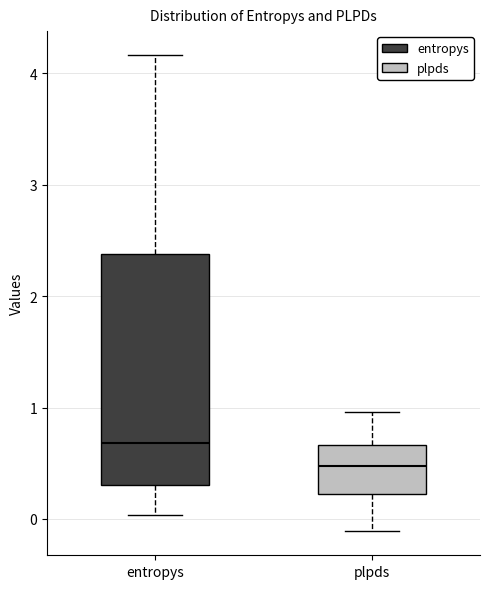

Which box's median line is the lowest?

plpds